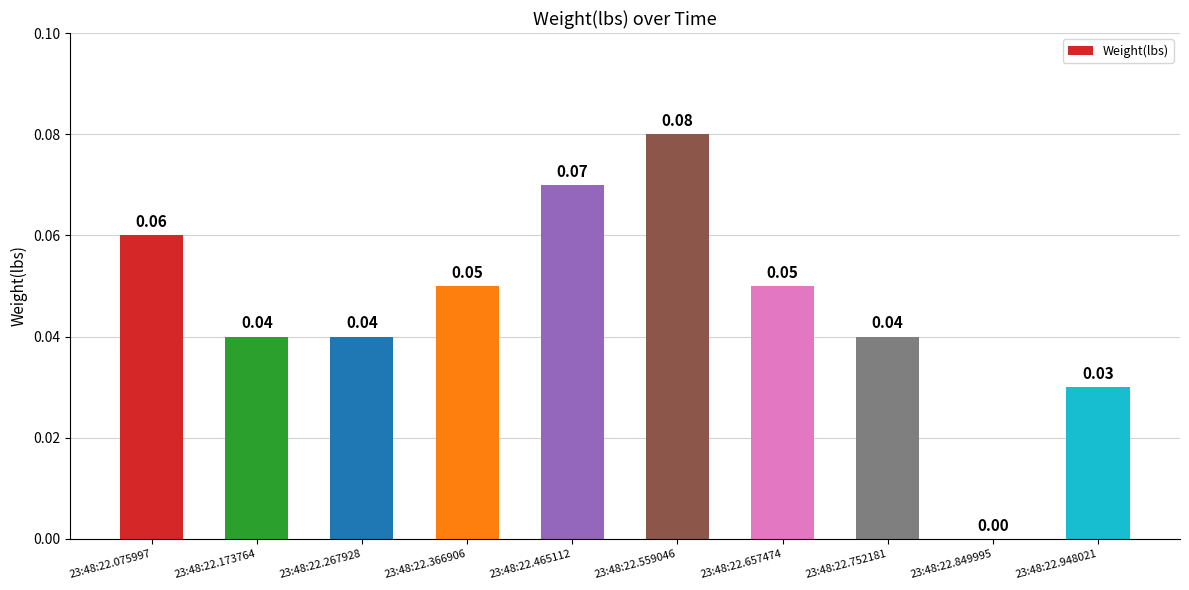

What is the sum of all values?

0.5